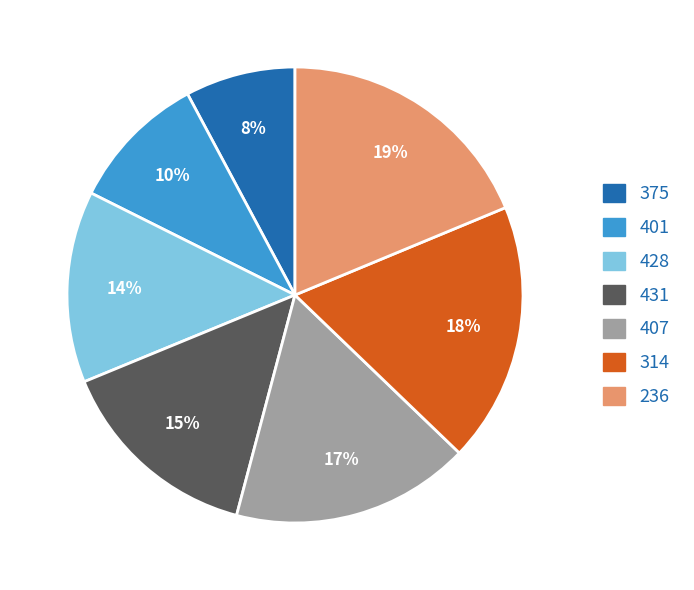

Combined, do 428 and 407 account for over 50%?

No